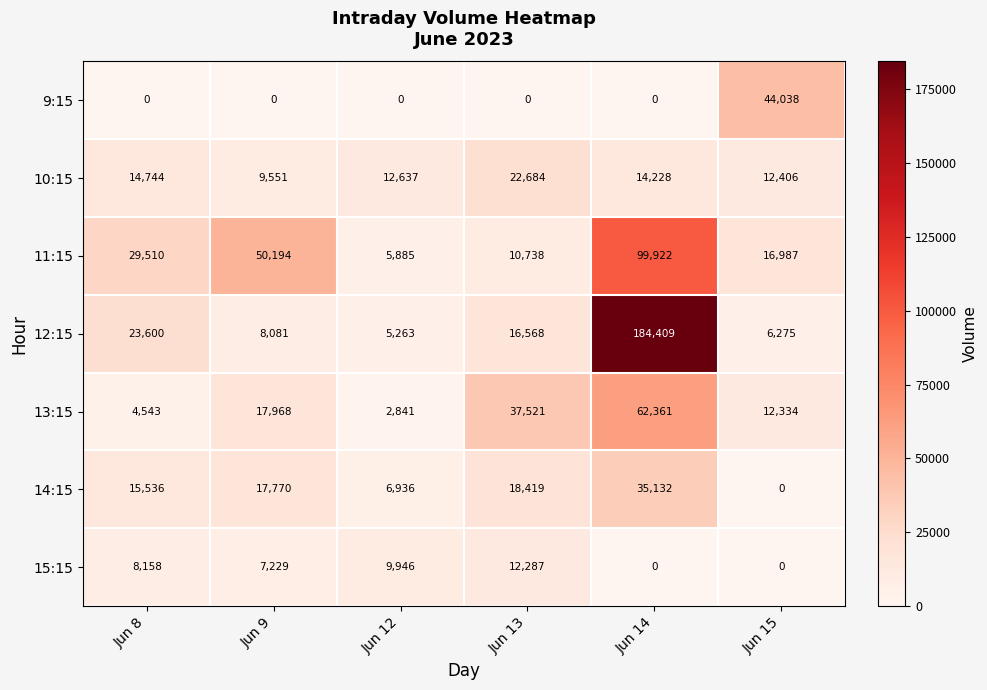

How many distinct data groups are displayed?

7